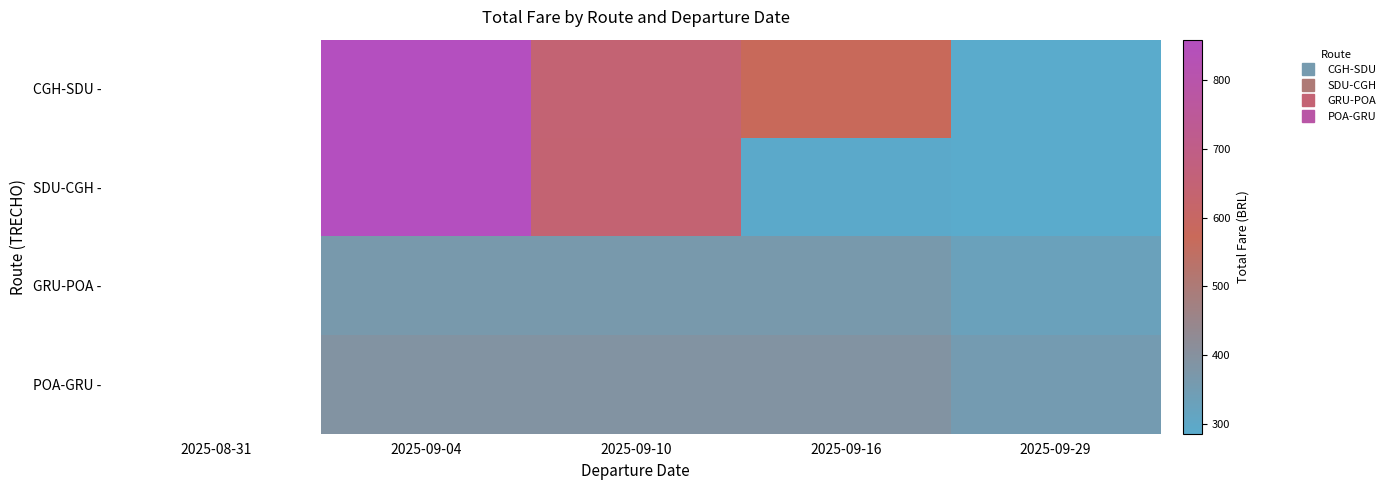

How many data points in GRU-POA - are less than 366?

1